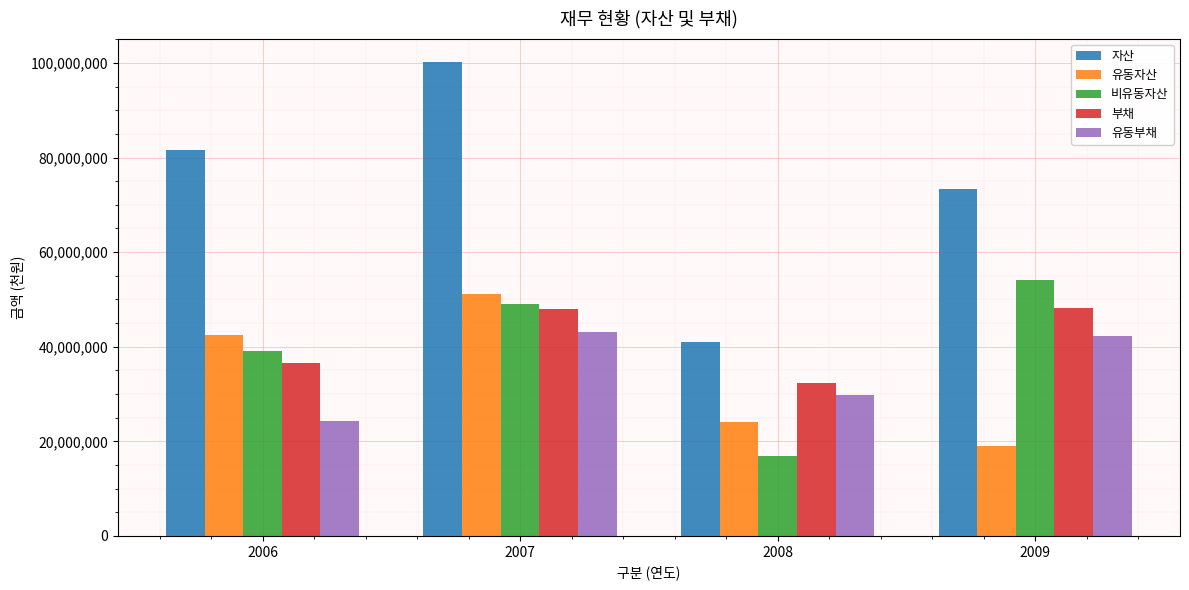

What is the value of the 유동자산 bar at the 2nd from the left?

51119956